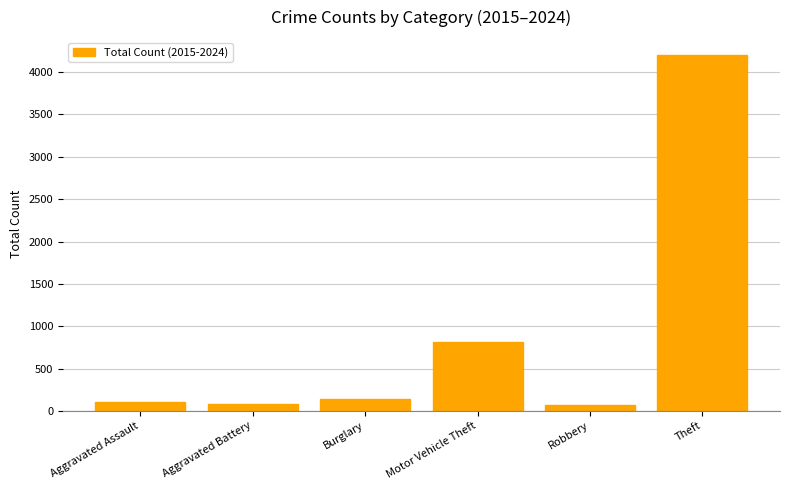

At which category does the chart reach its peak across all series?

Theft